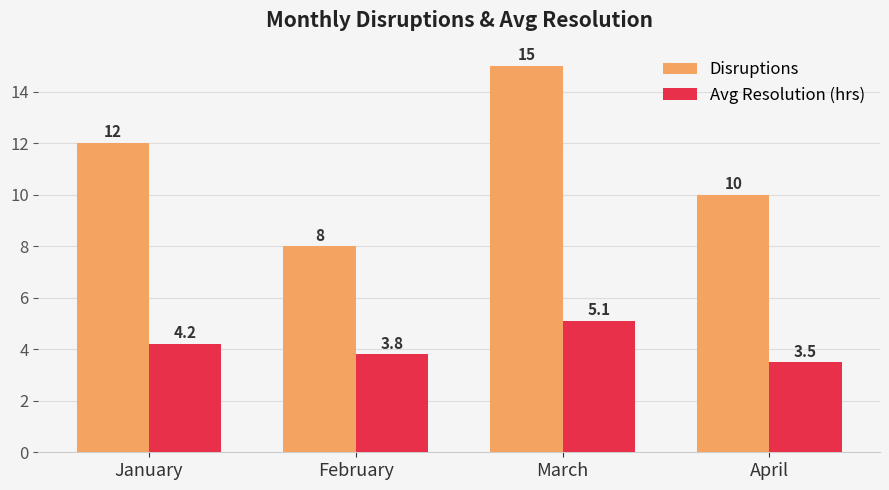

What is the average value of the Avg Resolution (hrs) series?

4.2